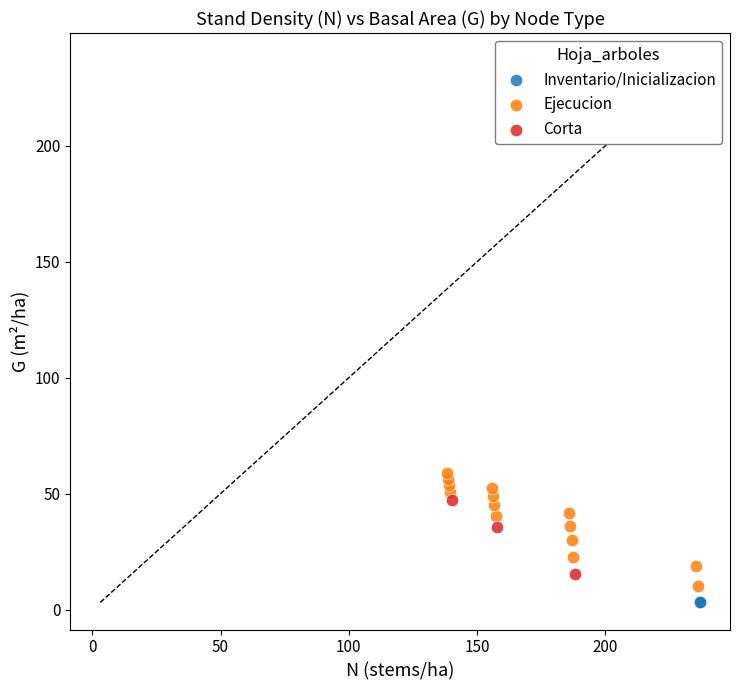

Which series contains the highest Y value?

Ejecucion